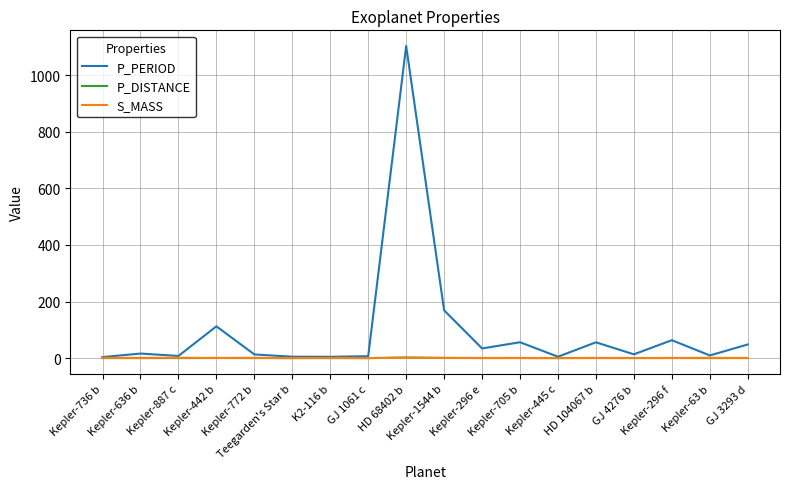

Which series changed the most between Kepler-442 b and Kepler-445 c?

P_PERIOD